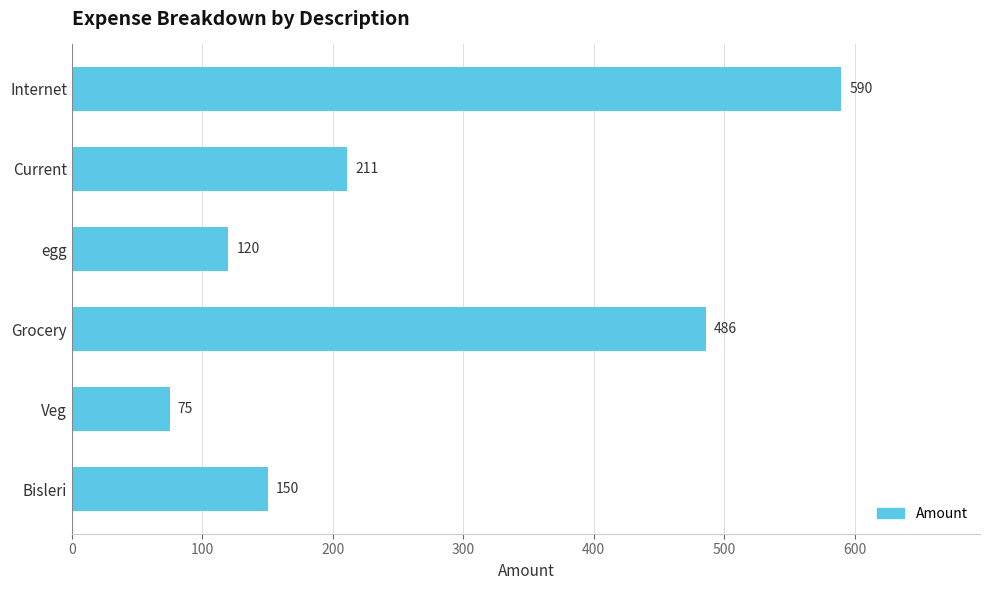

Between Internet and Grocery, which is larger?

Internet